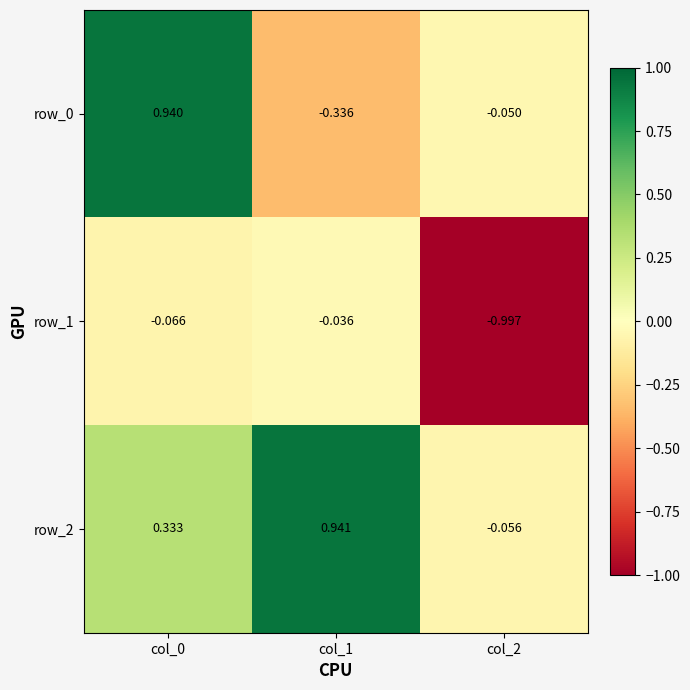

What is the sum of the row_2 values at col_0 and col_2?

0.3